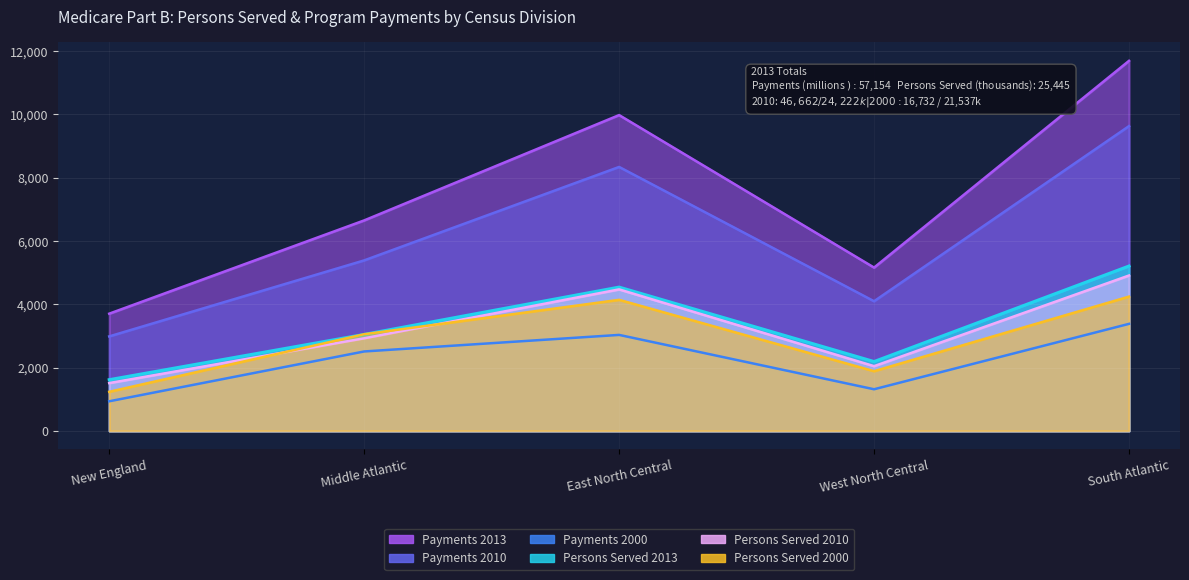

Reading left to right, list all the values displayed in this chart.

Persons Served 2000: New England=1237	Middle Atlantic=3055	East North Central=4142	West North Central=1888	South Atlantic=4244
Payments 2000: New England=937	Middle Atlantic=2511	East North Central=3034	West North Central=1317	South Atlantic=3383
Persons Served 2010: New England=1513	Middle Atlantic=2927	East North Central=4472	West North Central=2047	South Atlantic=4911
Payments 2010: New England=2987	Middle Atlantic=5388	East North Central=8340	West North Central=4098	South Atlantic=9630
Persons Served 2013: New England=1619	Middle Atlantic=3049	East North Central=4544	West North Central=2192	South Atlantic=5210
Payments 2013: New England=3705	Middle Atlantic=6651	East North Central=9978	West North Central=5161	South Atlantic=11692